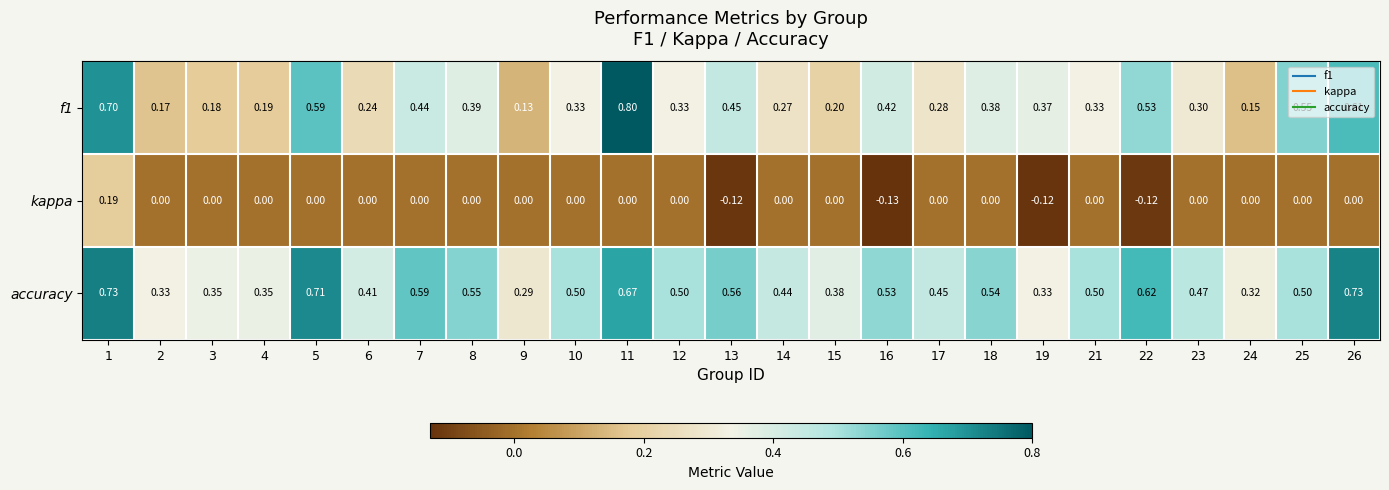

Which series has the widest spread of values?

f1